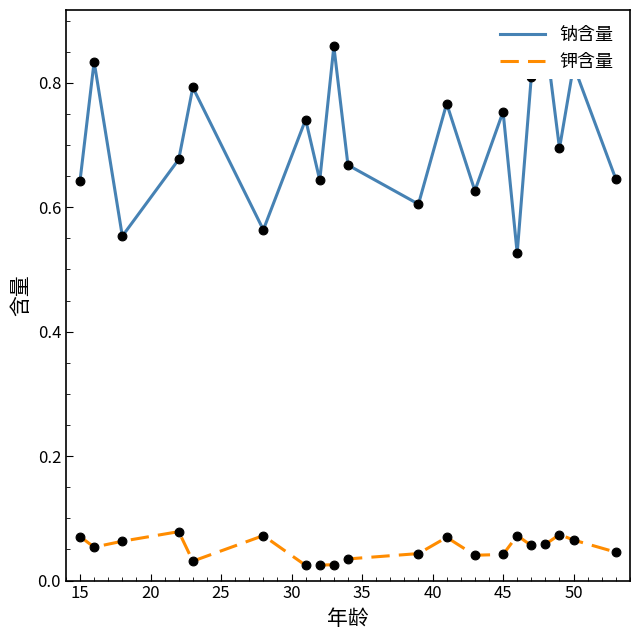

At how many categories does at least one series exceed 0?

20